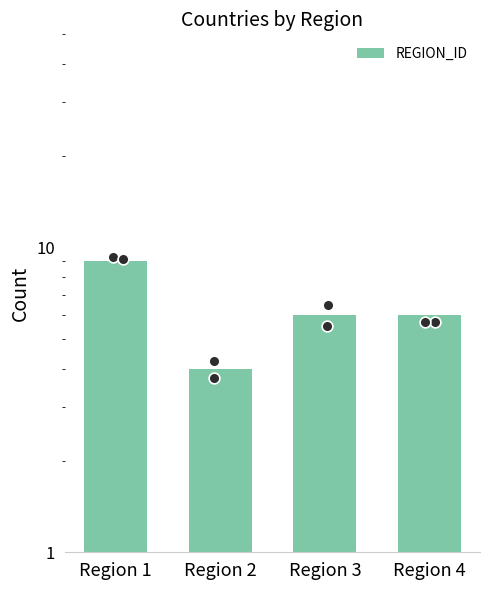

What is the change in value from Region 2 to Region 4?

+2